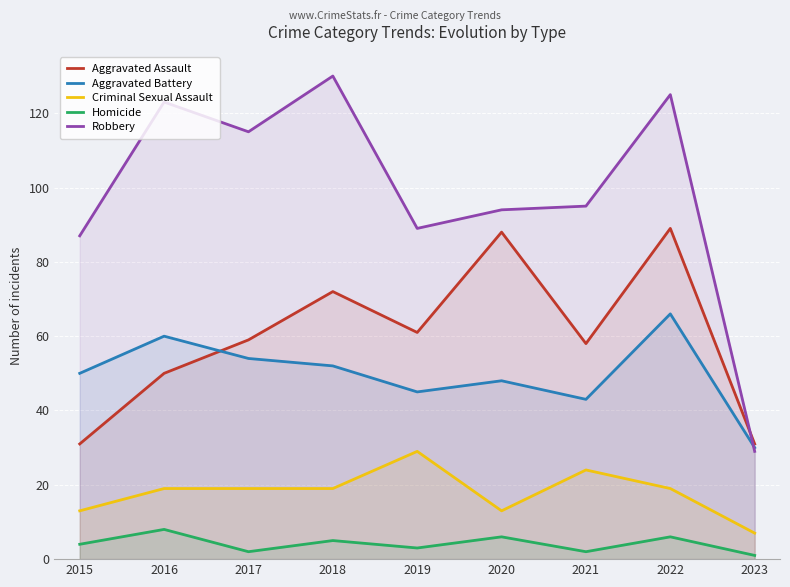

What is the total value across all series at 2016?

260